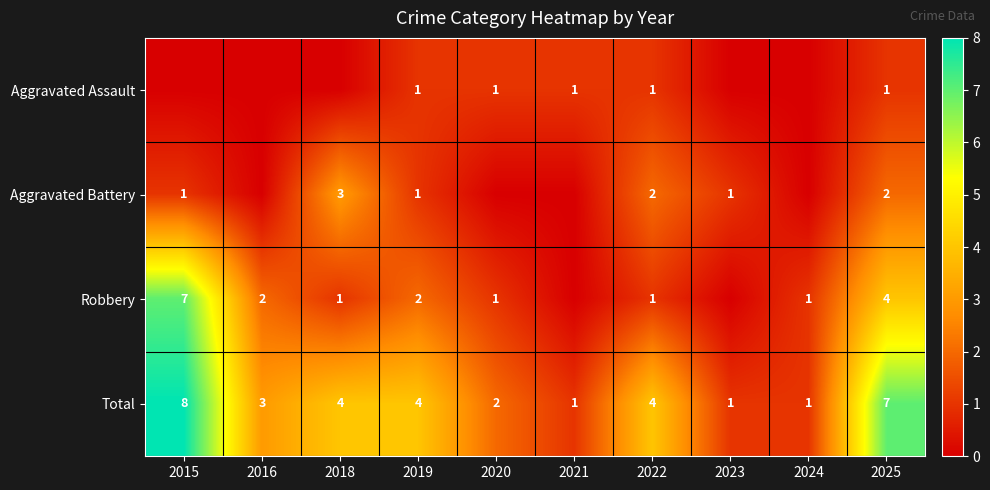

The value of Robbery at 2022 is 1. True or false?

True